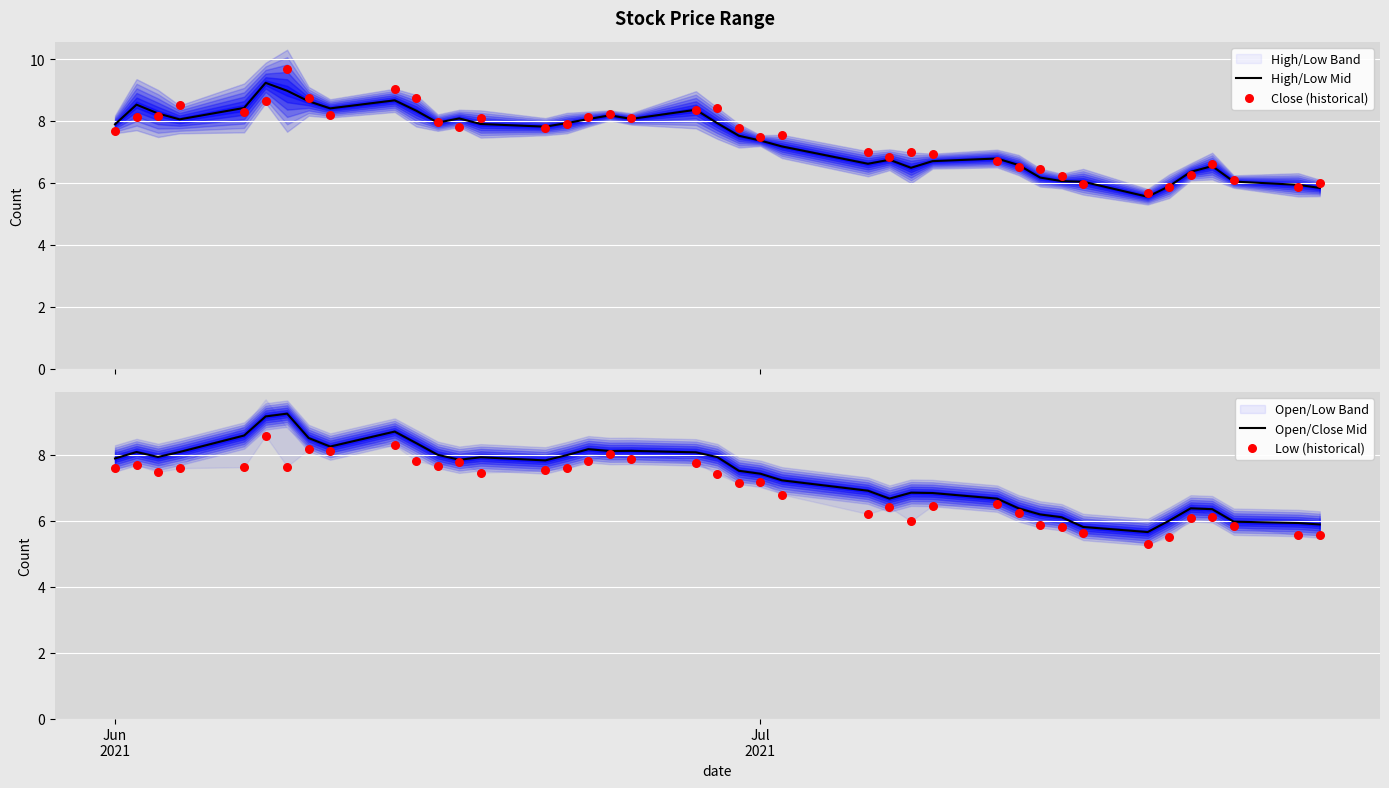

Which series reaches the minimum Y coordinate?

Low (historical)